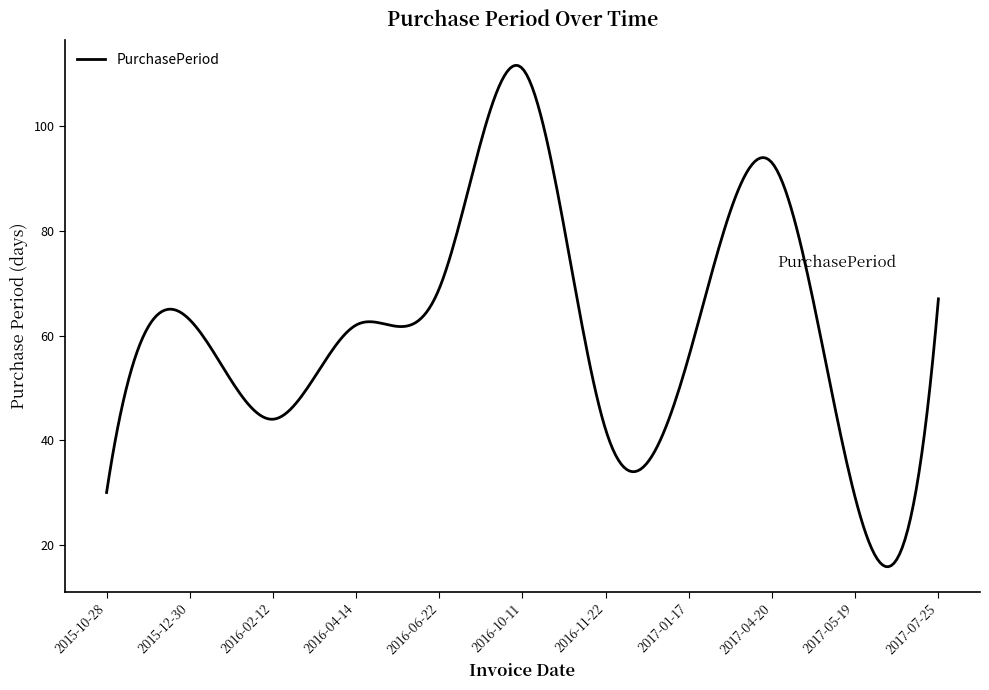

What is the greatest value displayed?

111.6